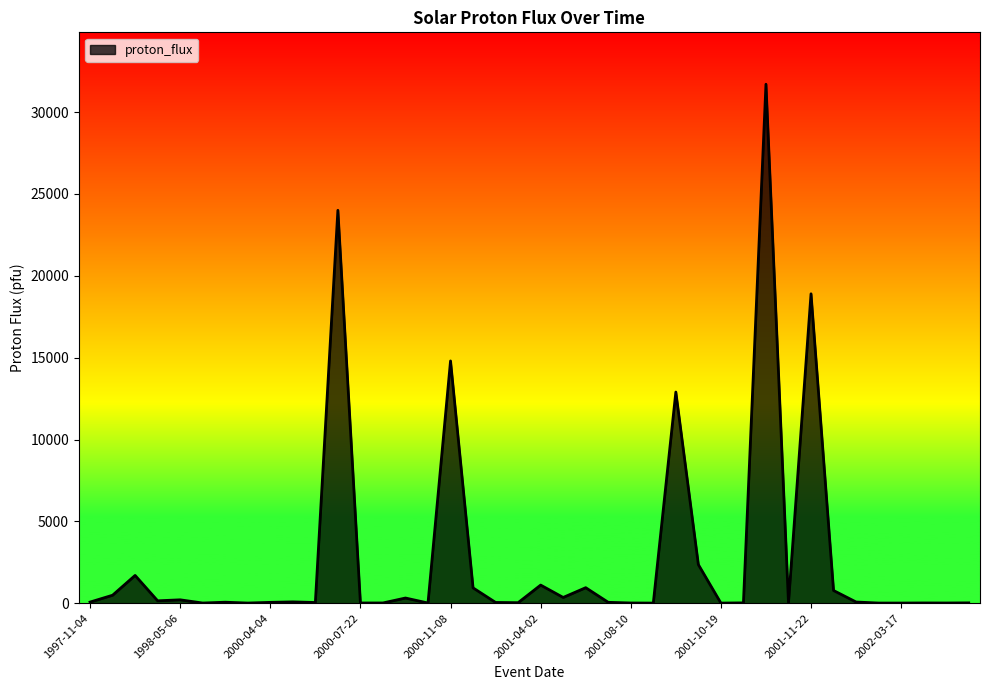

What is the maximum value shown in the chart?

31700